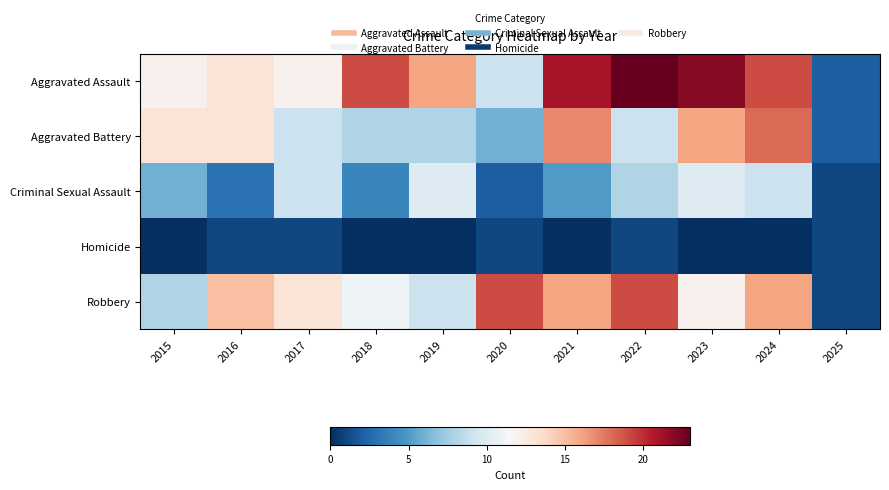

At which category does the chart reach its peak across all series?

2022